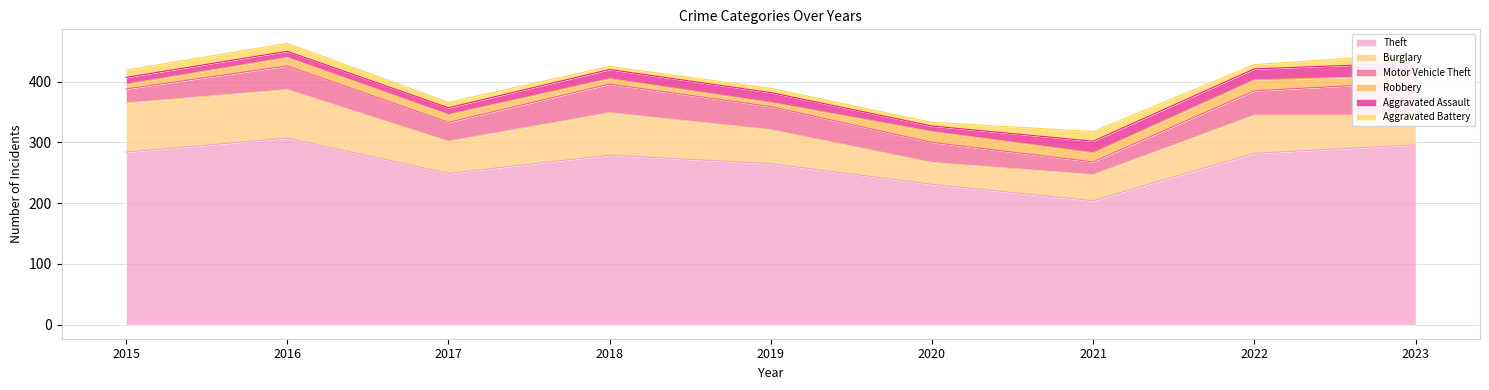

What is the value of the Aggravated Battery point at the 2nd from the left?

13